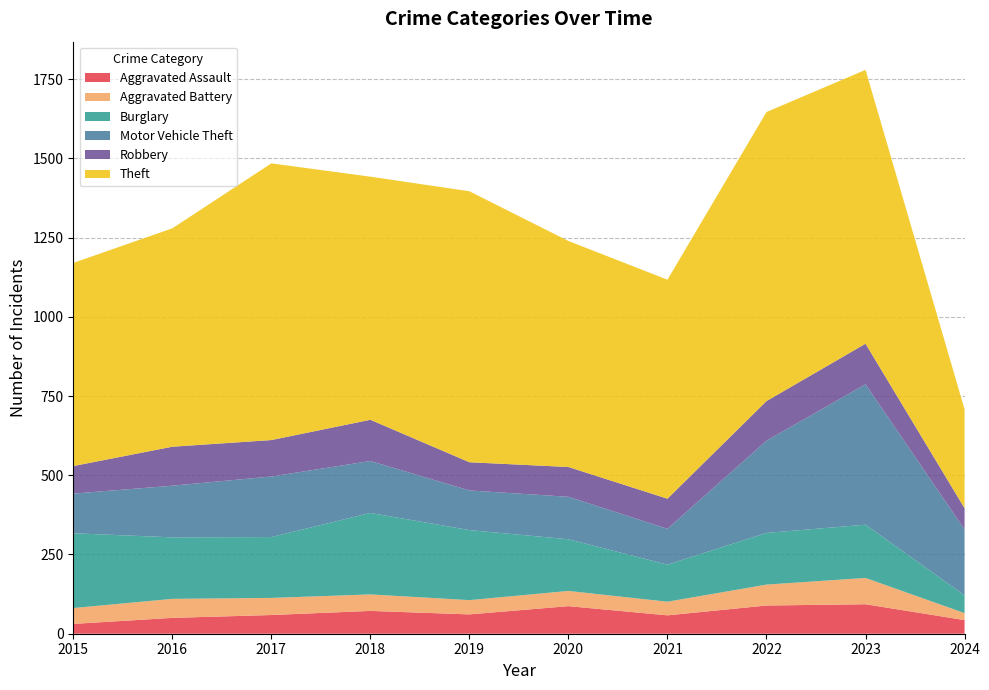

Reading left to right, what are all the values shown in this chart?

Aggravated Assault: 31	50	59	72	61	87	58	89	93	43
Aggravated Battery: 50	60	54	52	45	48	43	66	83	22
Burglary: 236	194	192	257	221	163	117	163	168	56
Motor Vehicle Theft: 125	163	191	164	125	134	113	291	443	208
Robbery: 87	123	115	130	89	94	95	125	128	67
Theft: 641	689	873	767	855	713	691	912	864	312